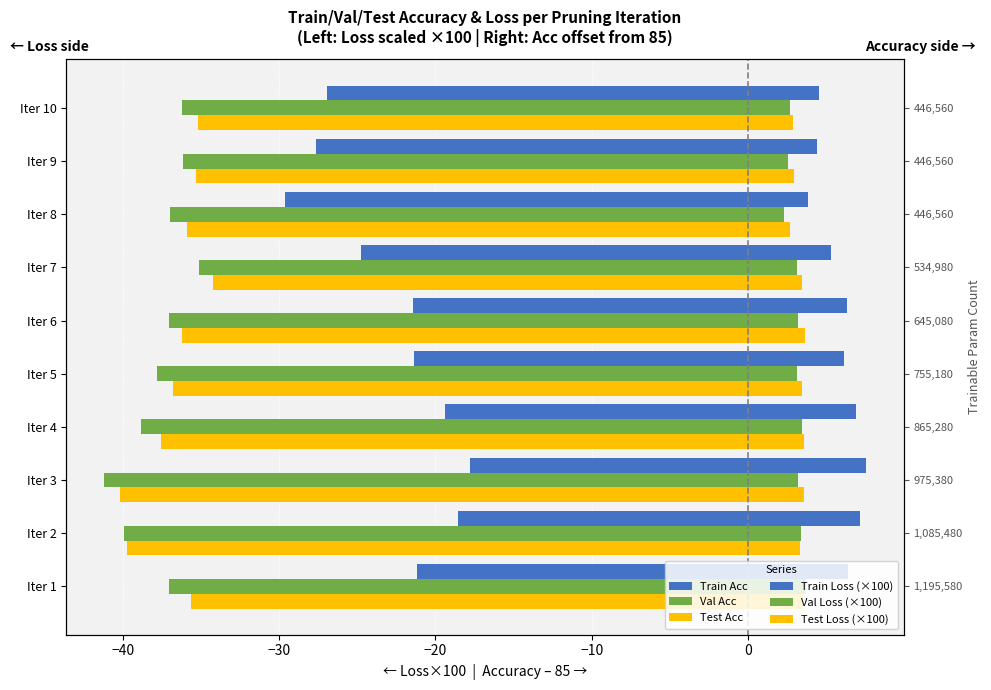

How many values in the Test Loss (×100) series are below -35?

9